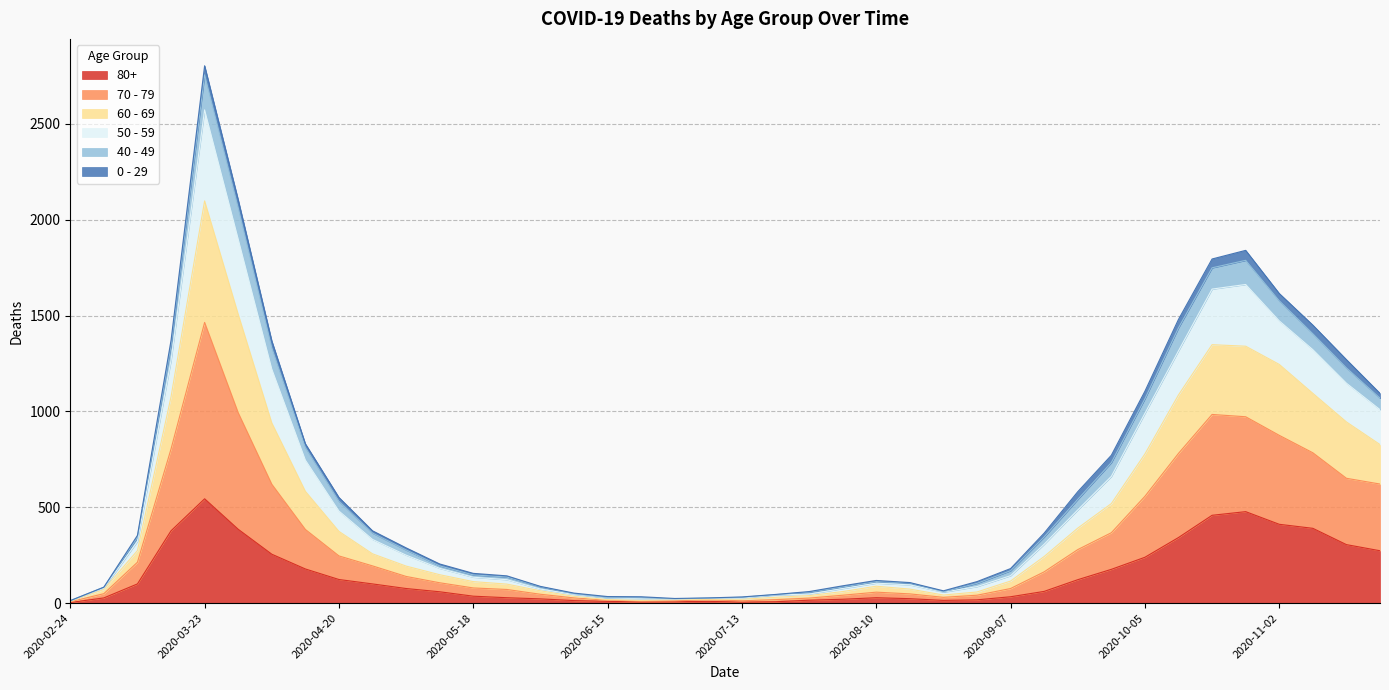

True or false: 50 - 59 has more than 2 interior local peaks.

True